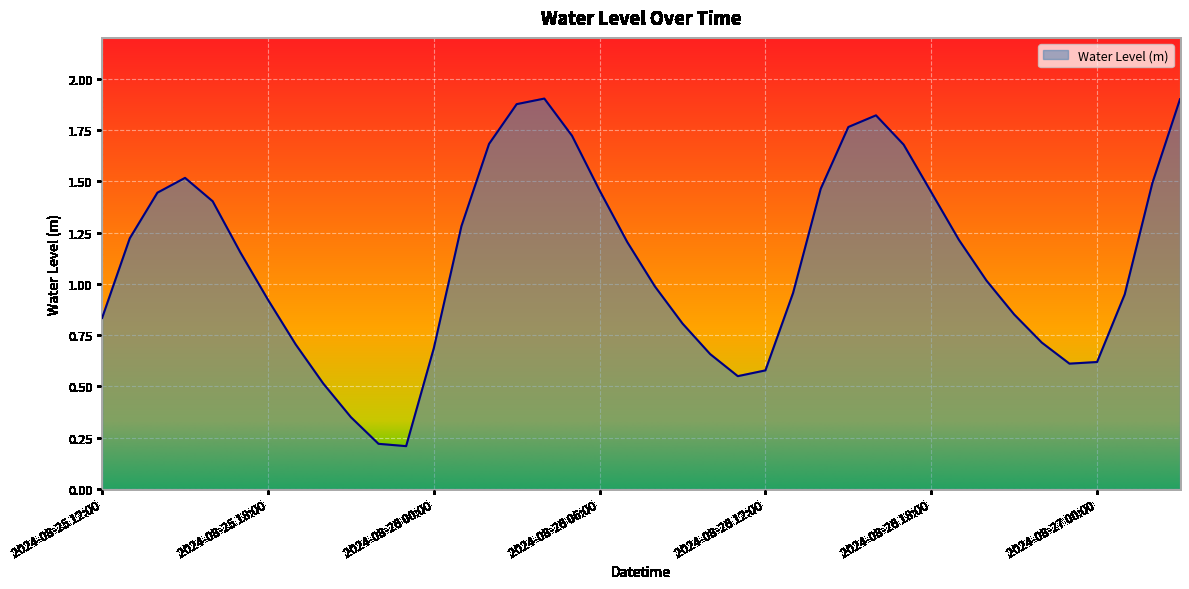

At which label is the value closest to 1?

2024-08-26 08:00